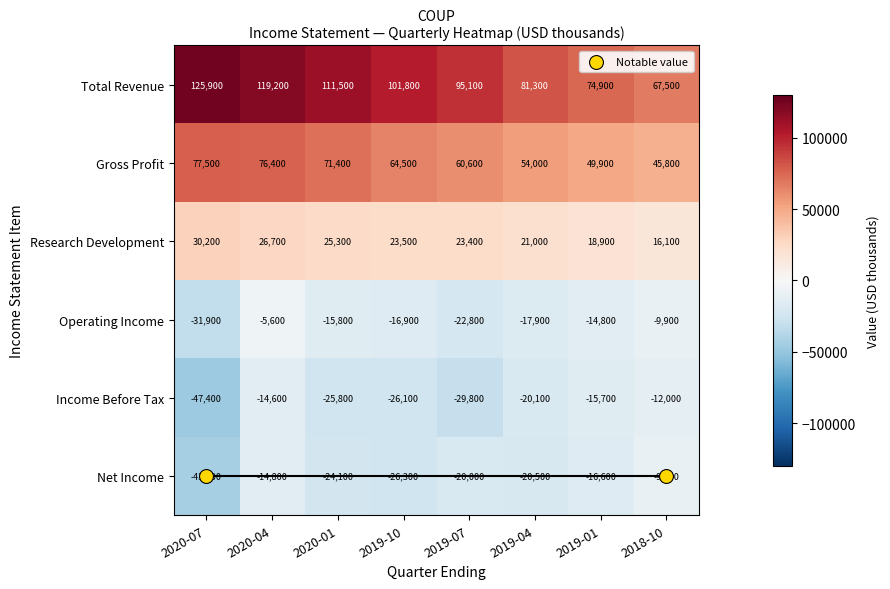

What is the total value across all series at 2020-07?

111200